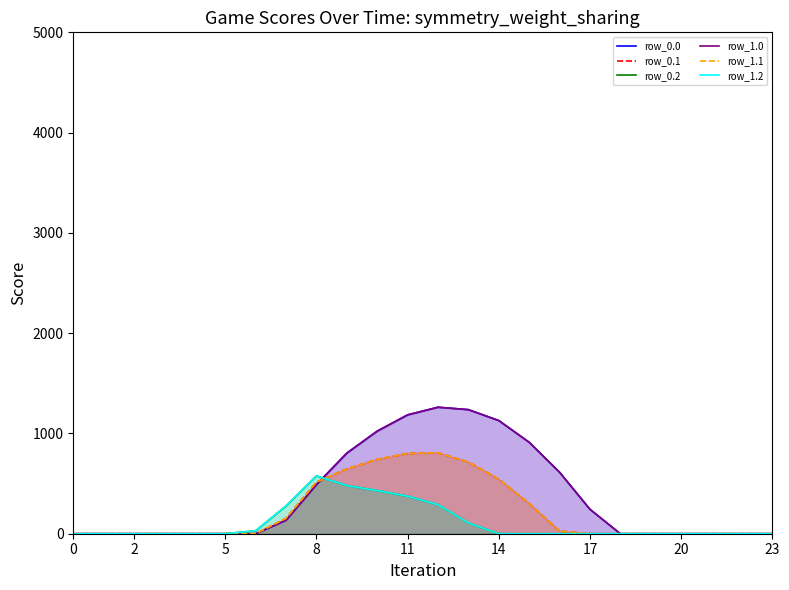

How many values in row_1.2 are above zero?

8